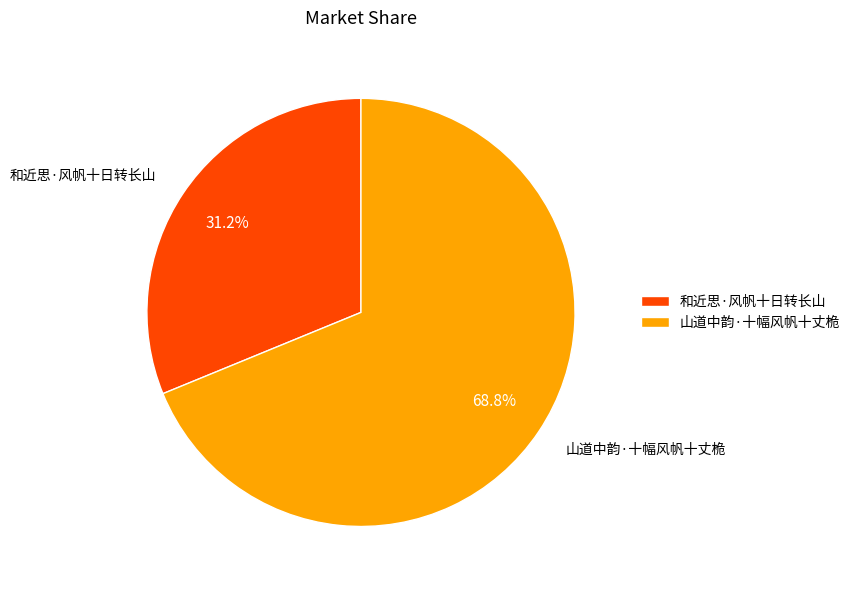

Count the number of slices in the pie.

2